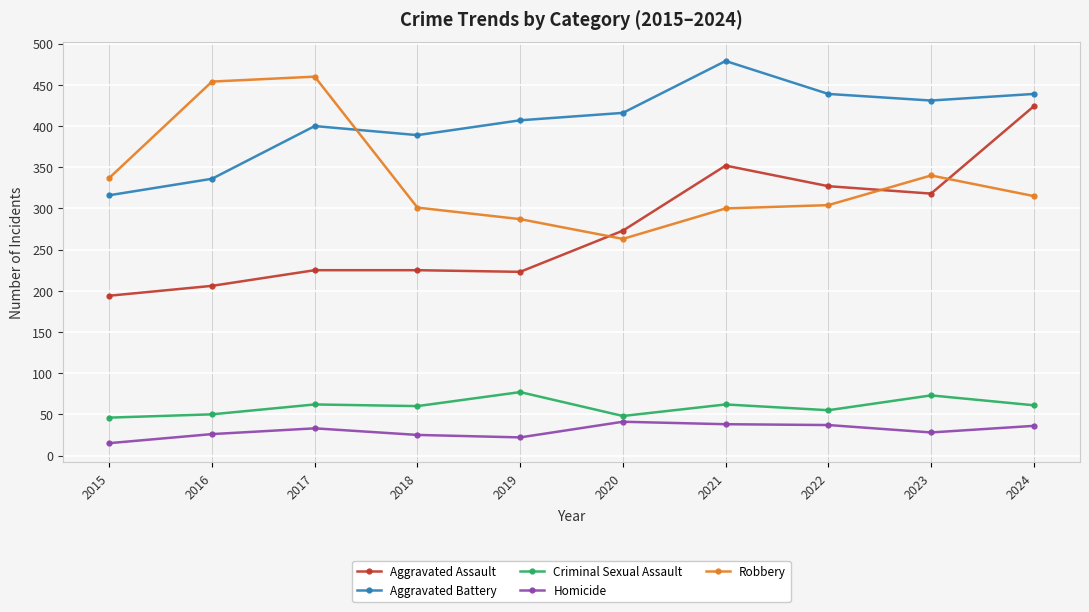

What is the lowest value of the Criminal Sexual Assault series?

46